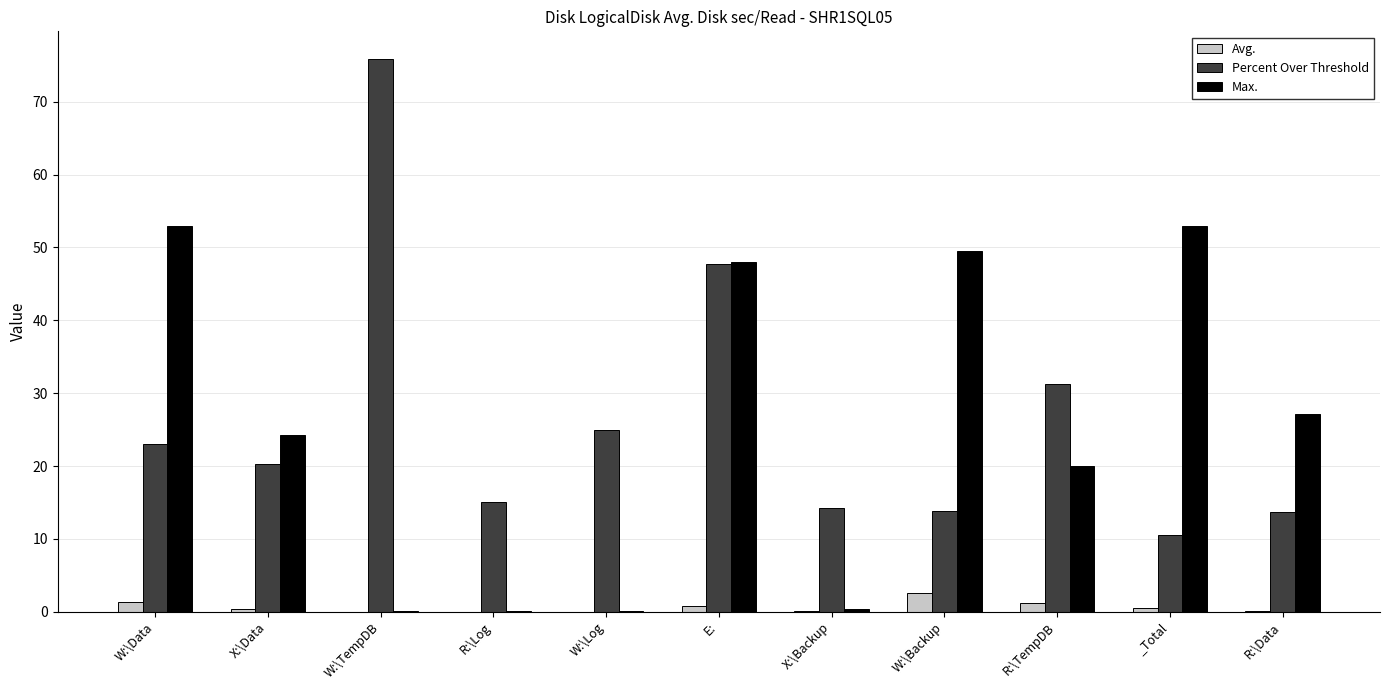

Is it true that Percent Over Threshold equals 16.6 at _Total?

False